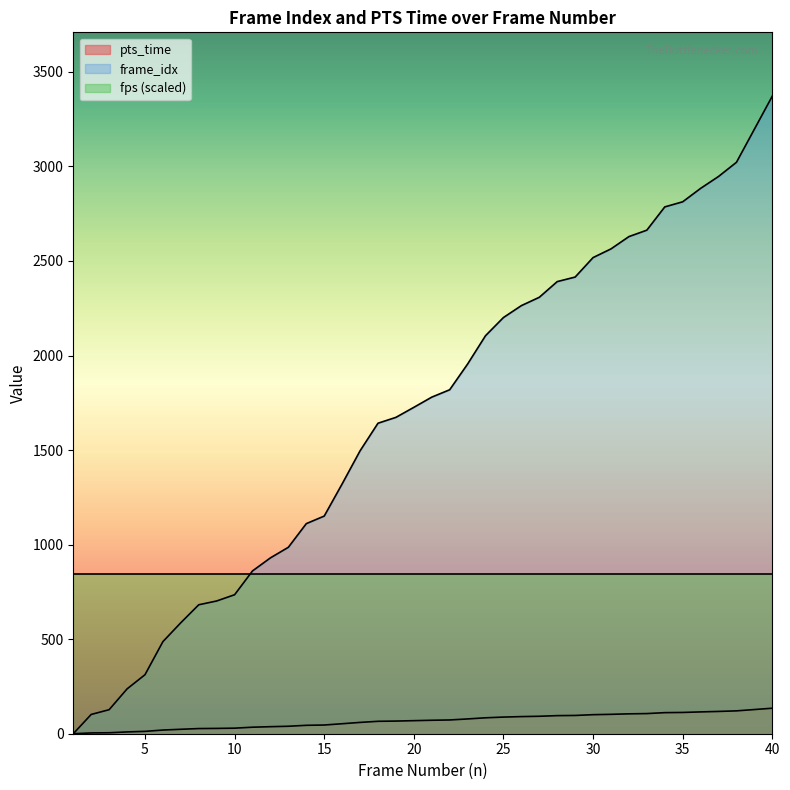

What is the highest value of the frame_idx series?

3372.0